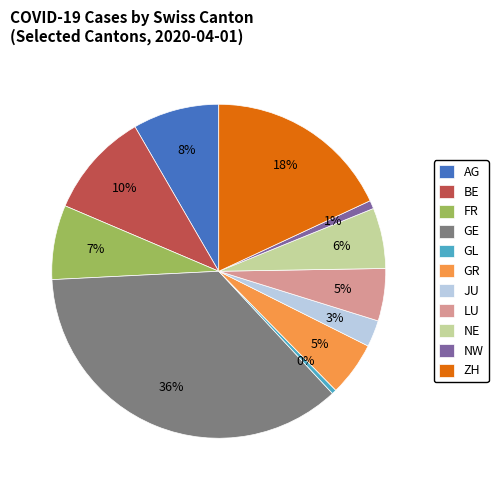

Which slice is the largest?

GE